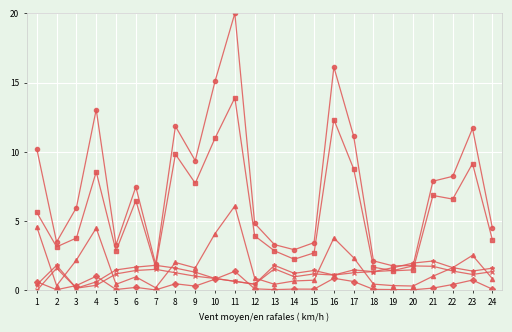

At which category is the sum across all series the highest?

11